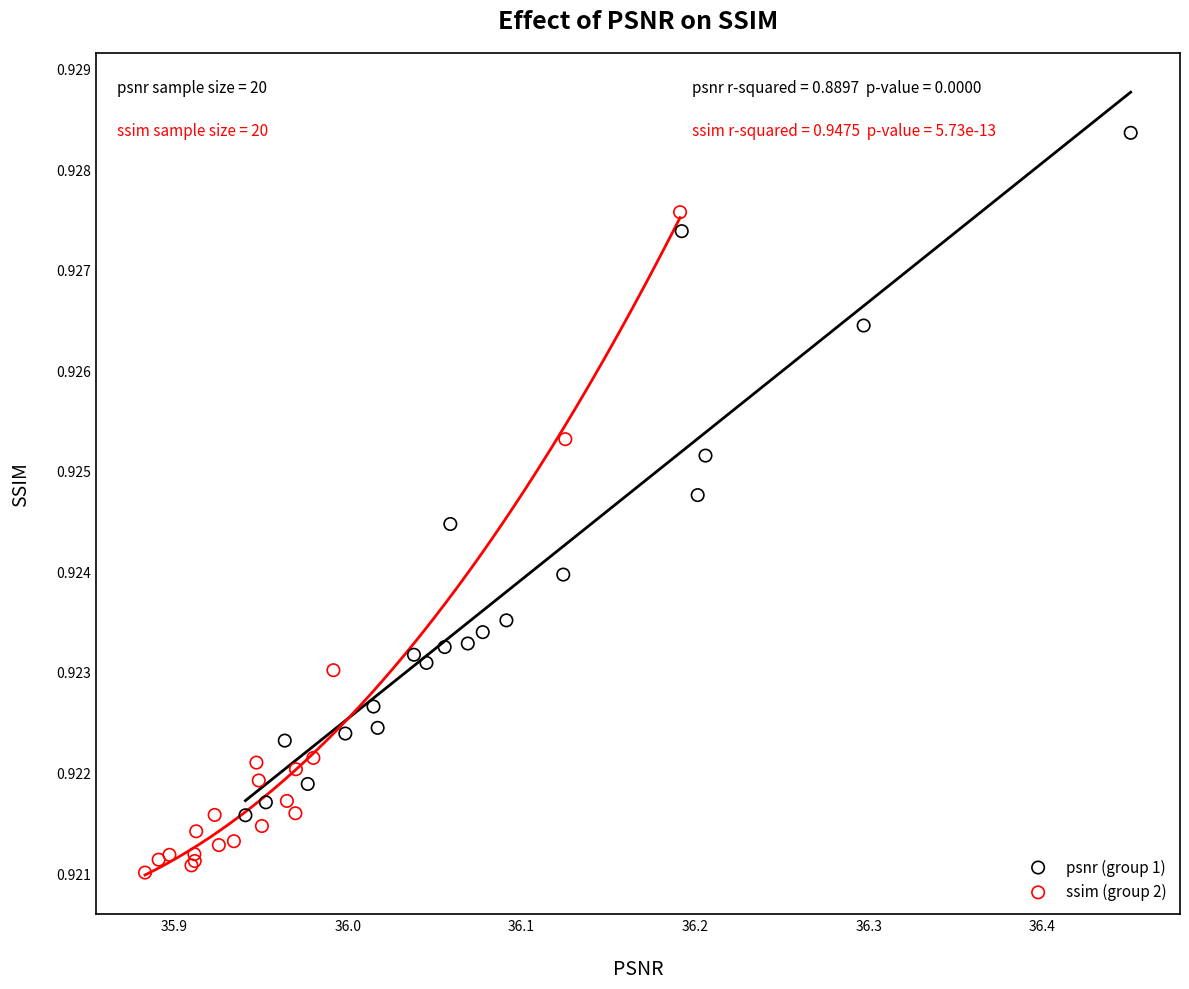

What are all the series names shown in the legend?

psnr (group 1), ssim (group 2)